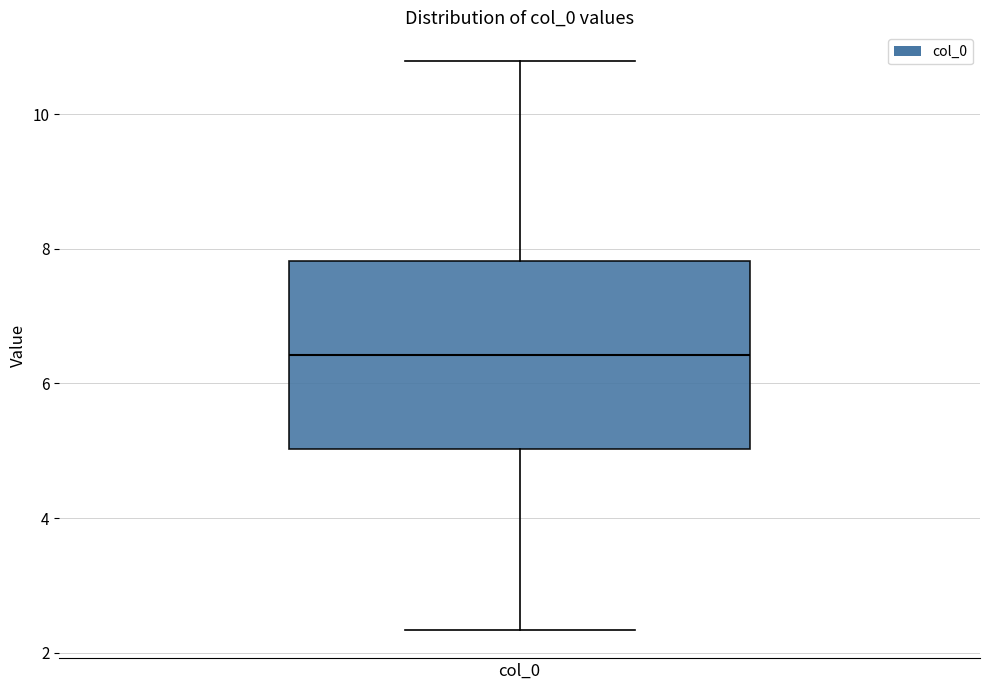

Transcribe this box plot: give where the median line is, the range the box spans, and where the two whiskers end, as read against the y-axis. The values are not printed on the chart, so give them approximately, as read against the axis.

median 6.4, box 5.0 to 7.8, whiskers 2.4 to 10.8